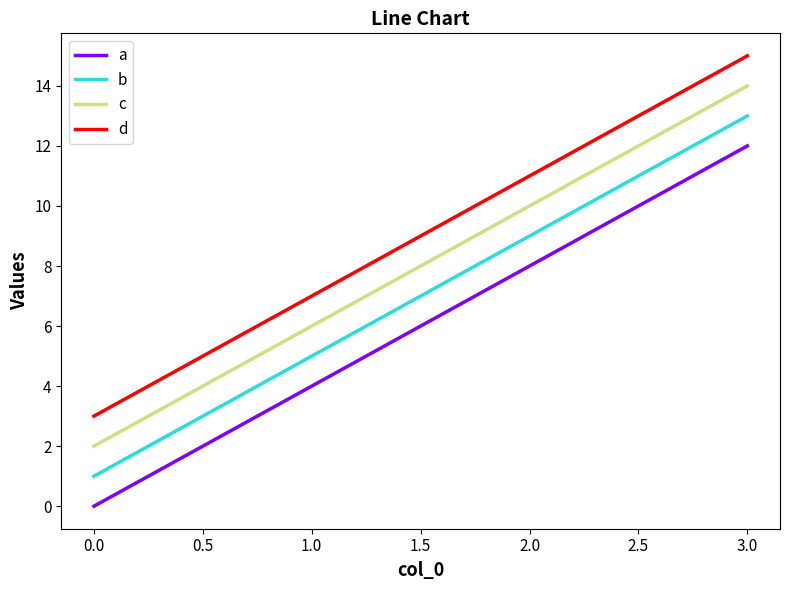

Rank the series by their maximum value, from highest to lowest.

d, c, b, a